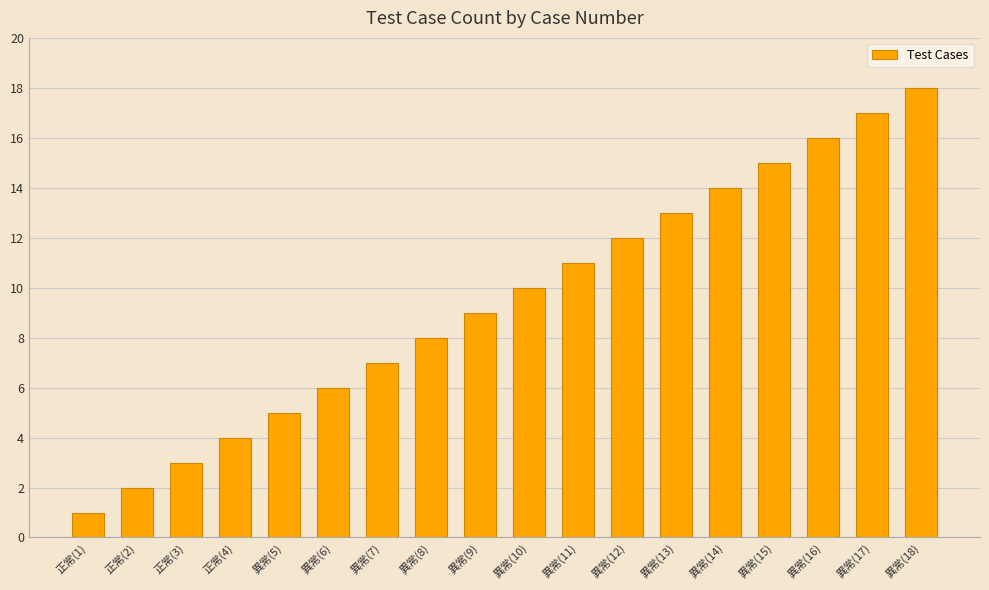

What is the difference between the maximum and minimum values?

17